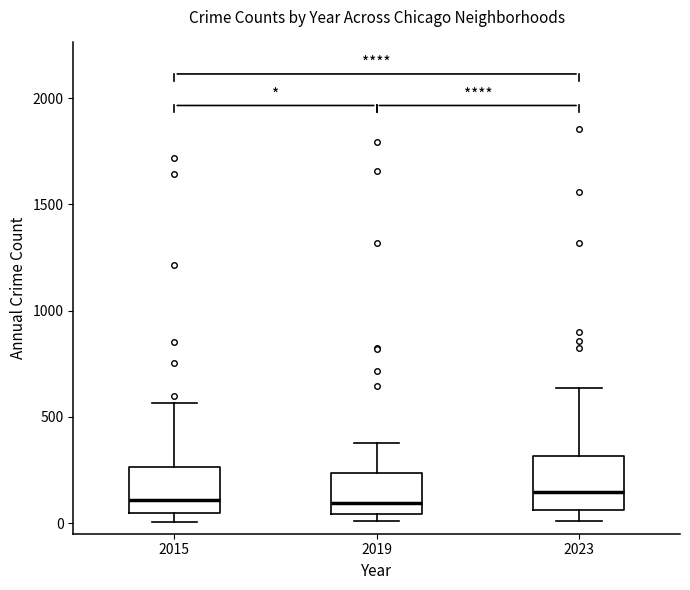

Where is the upper edge of the box at x = 2019 on the y-axis? The values are not printed on the chart, so give them approximately, as read against the axis.

250